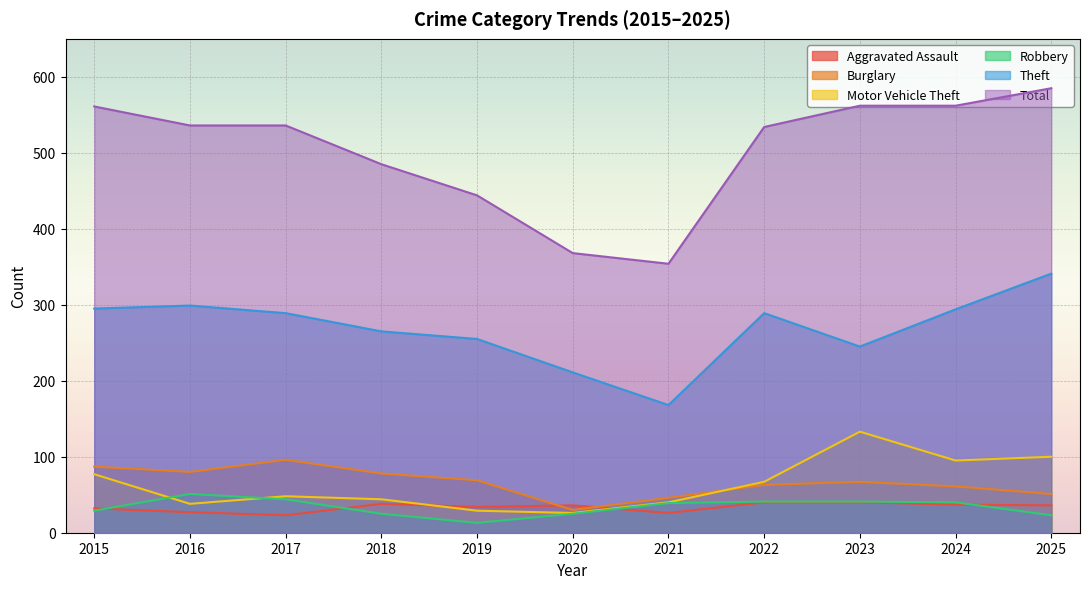

Which series has the largest total across all categories?

Total